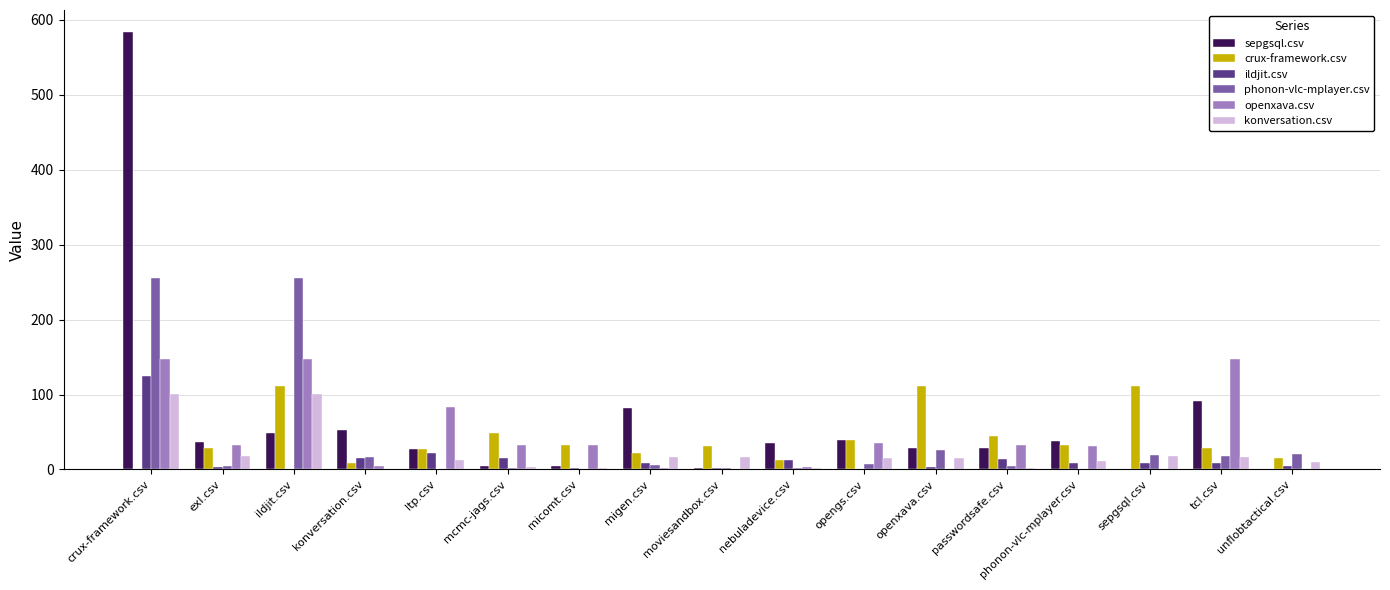

Count the number of data series in this chart.

6